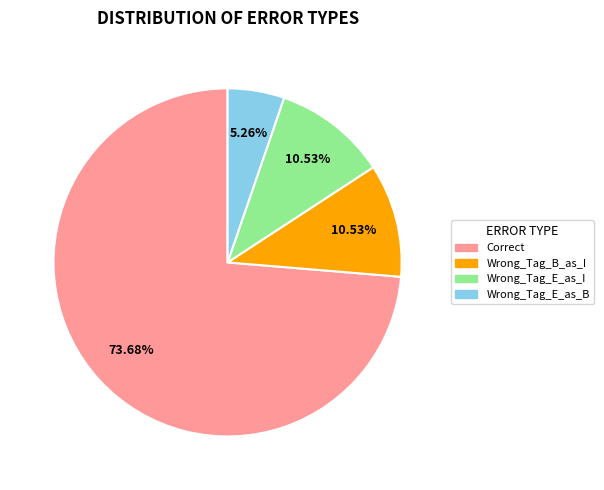

The Wrong_Tag_B_as_I slice represents 1% of the pie. True or false?

False